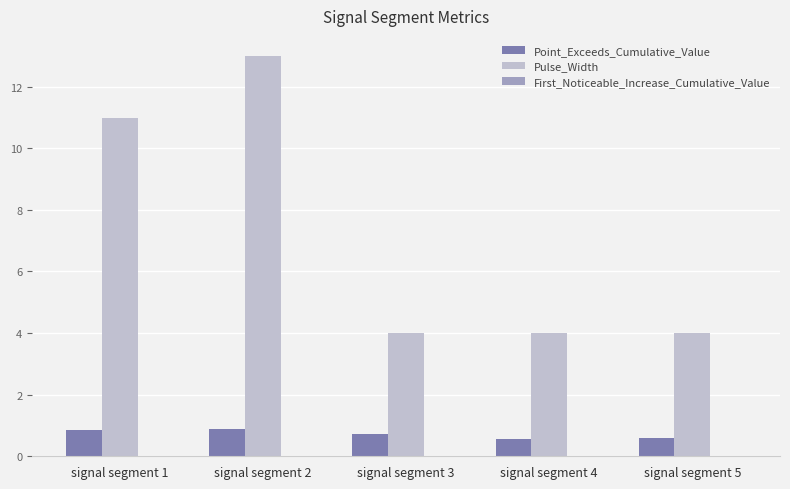

What is the sum of all Point_Exceeds_Cumulative_Value values?

3.6